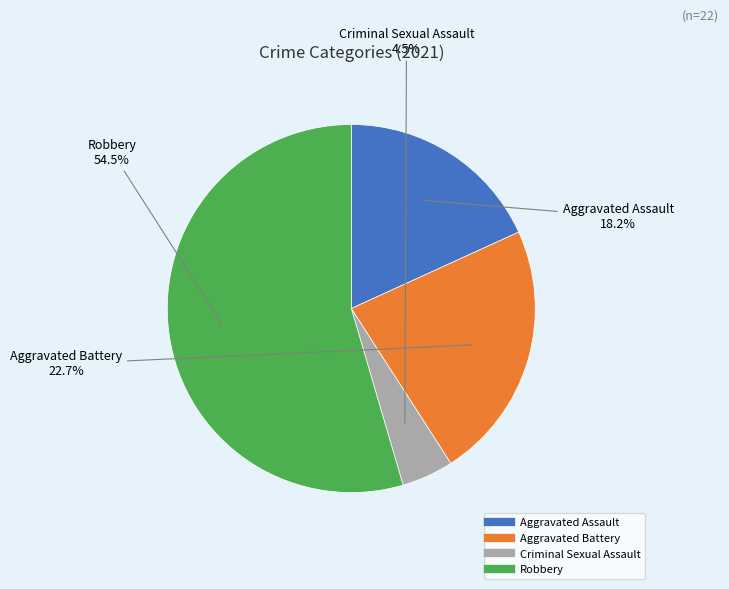

To the nearest percent, what portion does Aggravated Assault represent?

18%